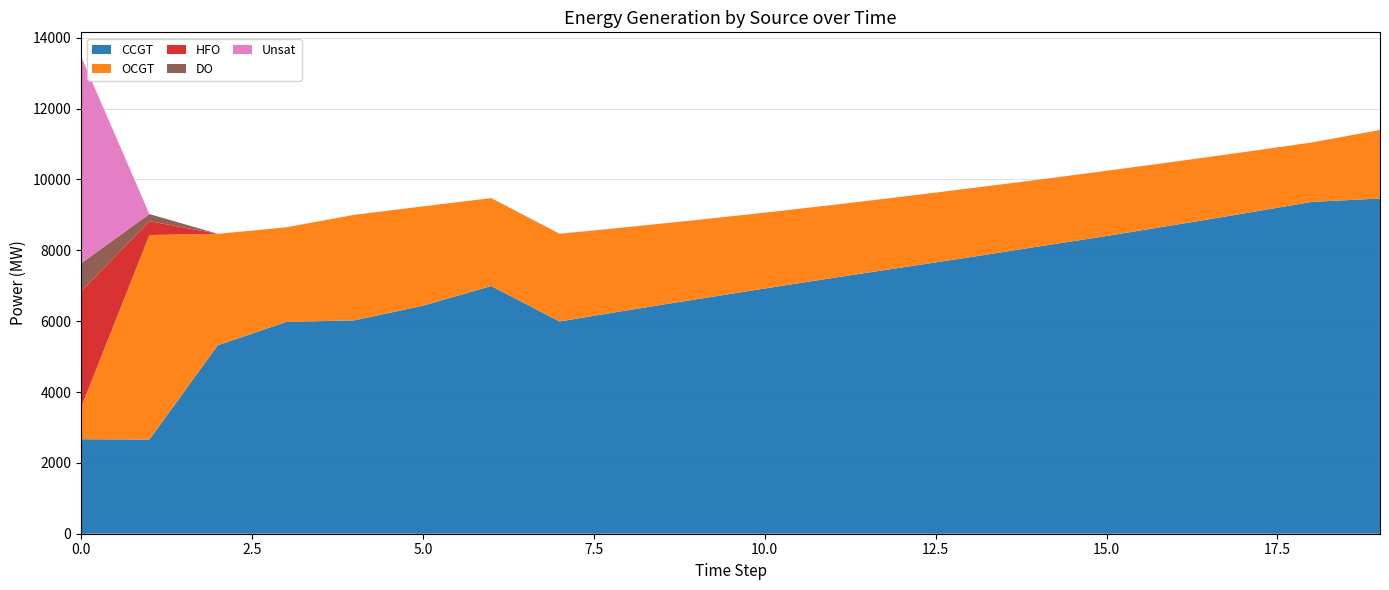

Reading right to left, transcribe all the data shown in this chart.

CCGT: 19=9462	18=9366	17=9037	16=8717	15=8403	14=8106	13=7804	12=7513	11=7221	10=6921	9=6617	8=6309	7=5991	6=6992	5=6436	4=6023	3=5976	2=5319	1=2659	0=2668
OCGT: 19=1934	18=1676	17=1731	16=1785	15=1841	14=1885	13=1944	12=1997	11=2060	10=2142	9=2237	8=2345	7=2473	6=2482	5=2803	4=2979	3=2673	2=3146	1=5771	0=893
HFO: 19=0	18=0	17=0	16=0	15=0	14=0	13=0	12=0	11=0	10=0	9=0	8=0	7=0	6=0	5=0	4=0	3=0	2=0	1=393	0=3280
DO: 19=0	18=0	17=0	16=0	15=0	14=0	13=0	12=0	11=0	10=0	9=0	8=0	7=0	6=0	5=0	4=0	3=0	2=0	1=200	0=790
Unsat: 19=1	18=1	17=1	16=1	15=1	14=0	13=0	12=0	11=0	10=0	9=1	8=3	7=6	6=0	5=0	4=0	3=0	2=0	1=0	0=5847